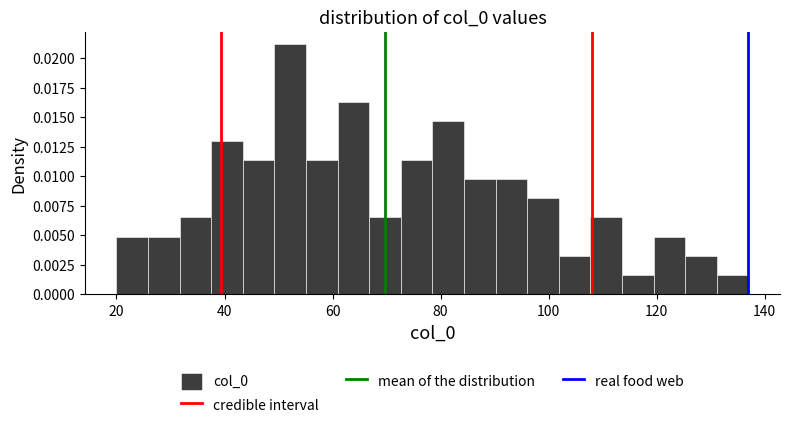

Read against the x-axis, roughly where is the centre of the tallest bar?

52